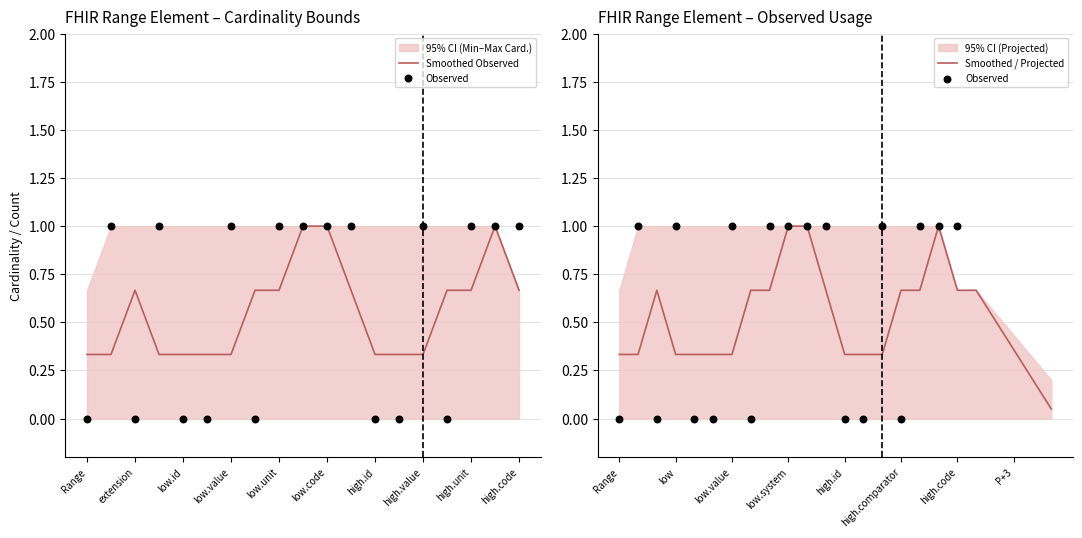

Is the value of Max Cardinality Upper at Range.high.code greater than the value of Observed at Range.low.system?

No